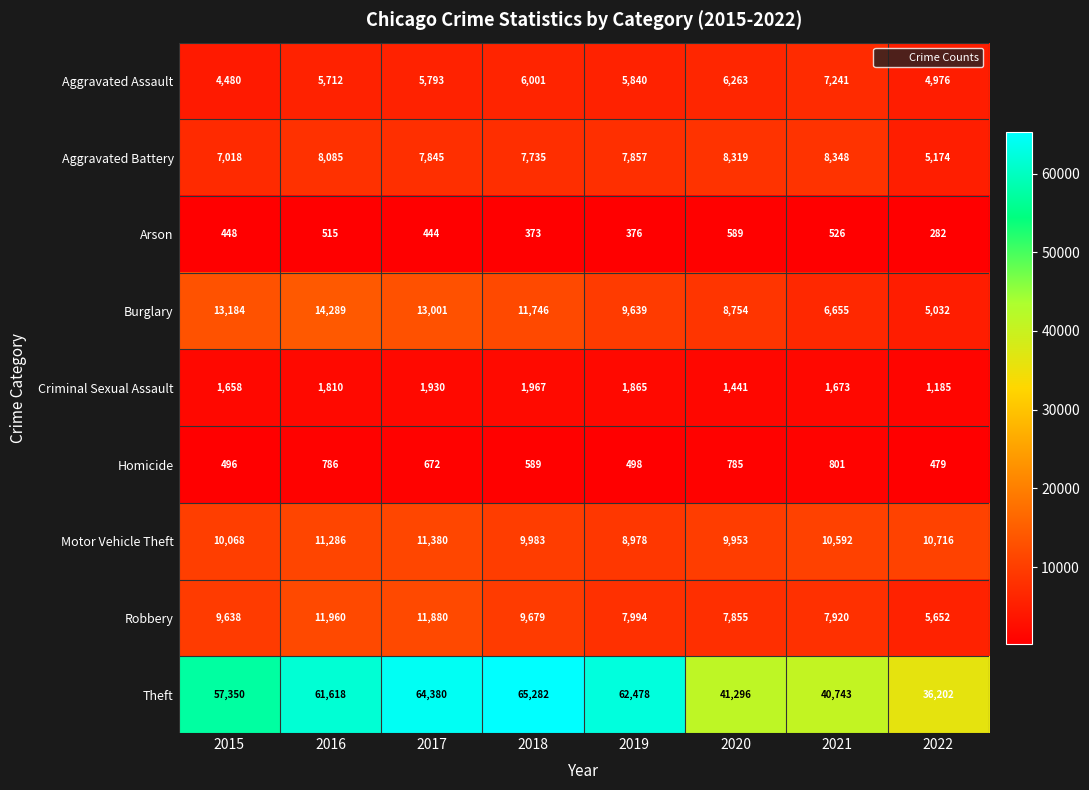

Between 2016 and 2021, which series saw the biggest shift?

Theft